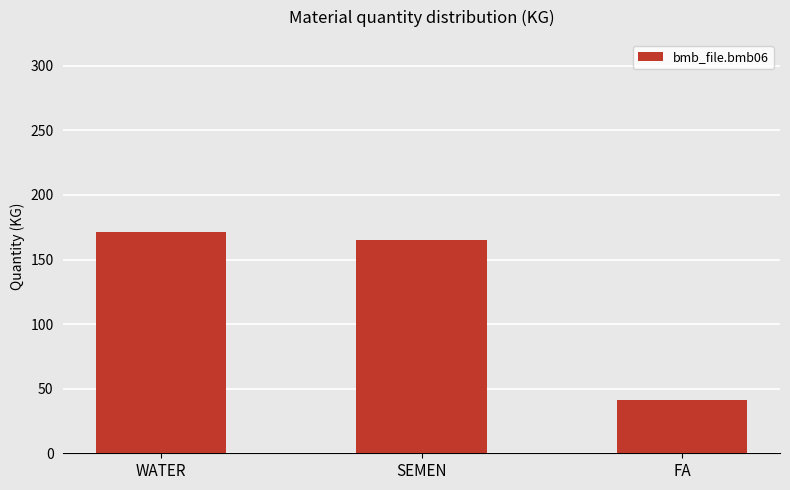

What is the change in value from SEMEN to FA?

-124